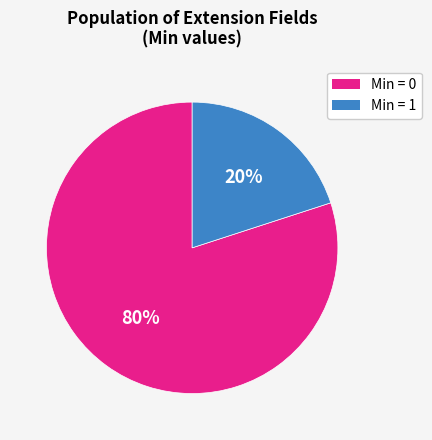

Is there any slice that represents more than half of the pie?

Yes